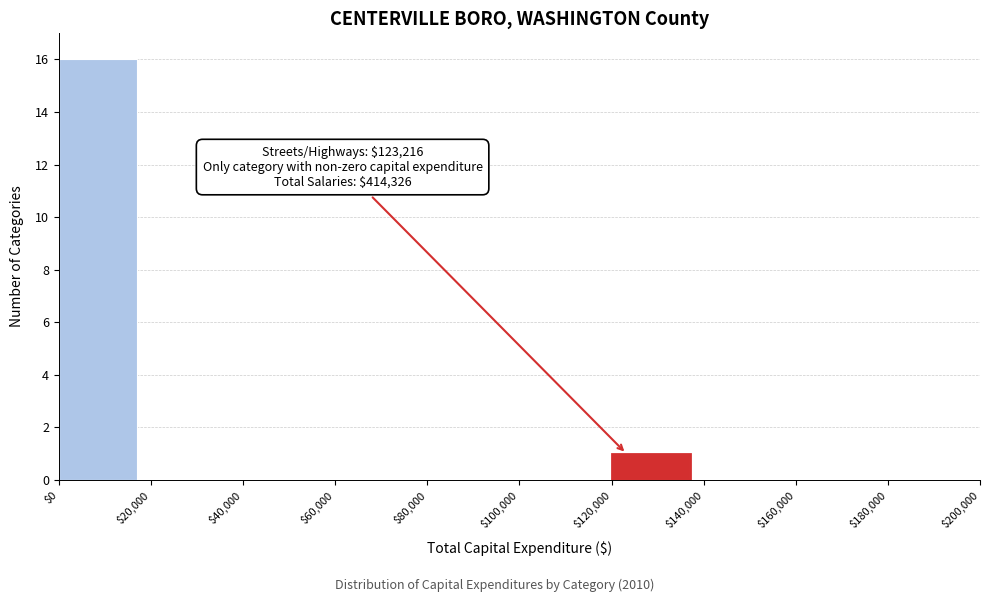

Over which range of the x-axis is the bar tallest?

$0 to $20,000